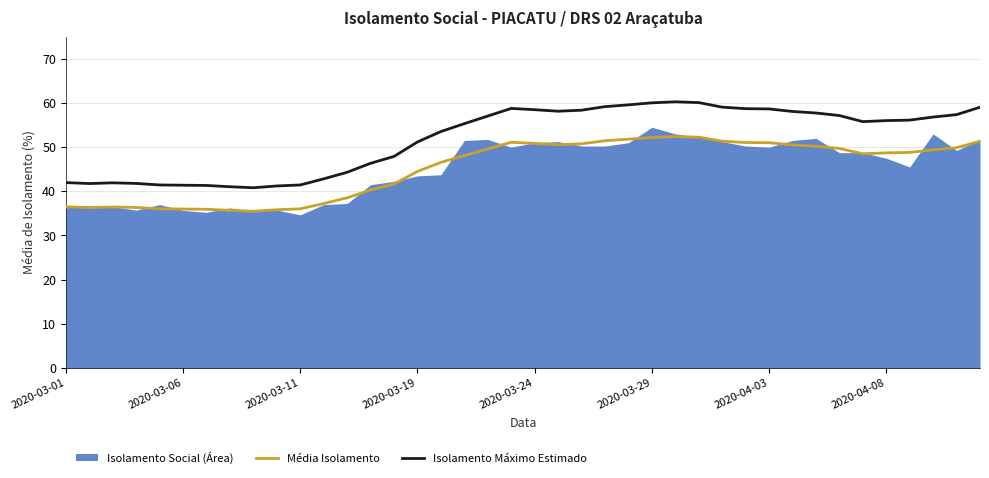

The value of Isolamento Máximo Estimado at 2020-03-24 is 13.9. True or false?

False